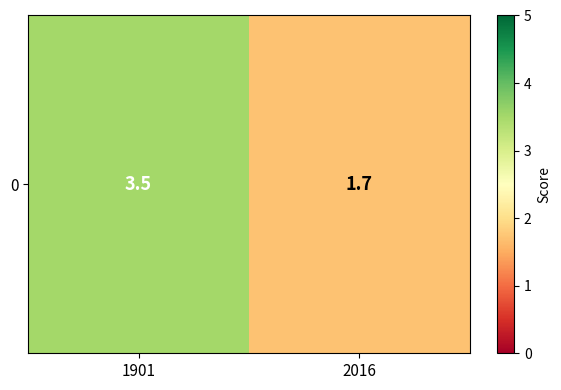

Reading left to right, transcribe all the data shown in this chart.

1901=3.5	2016=1.7